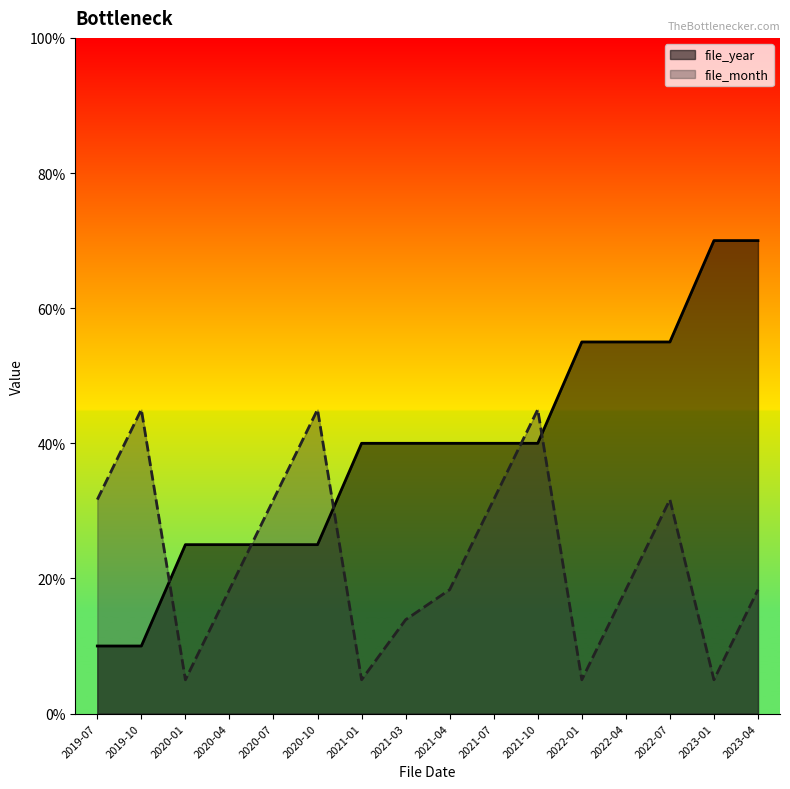

Which series ends up on top after the final intersection of file_year and file_month?

file_year